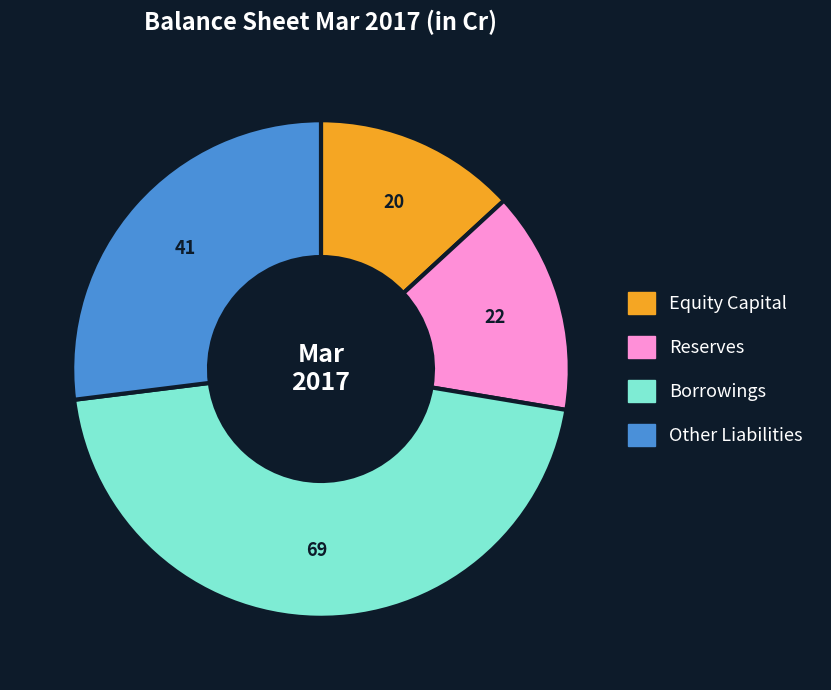

Which slice is the largest?

Borrowings